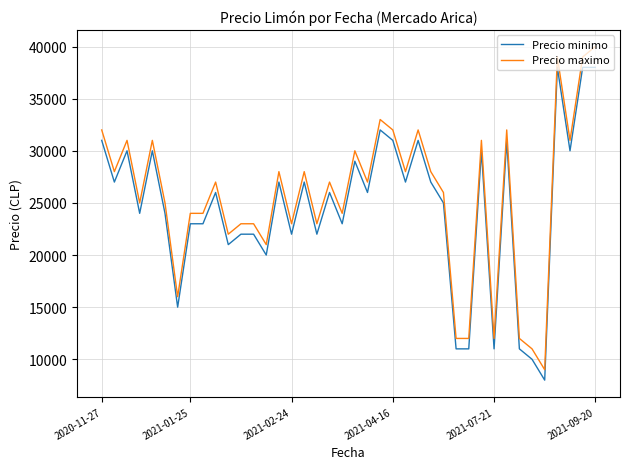

Which series has the widest spread of values?

Precio maximo